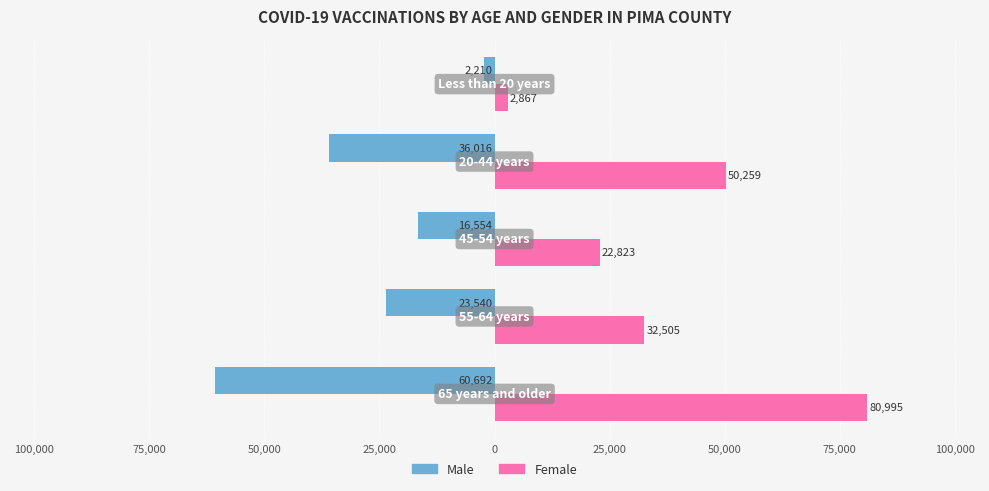

What are all the series names shown in the legend?

Male, Female